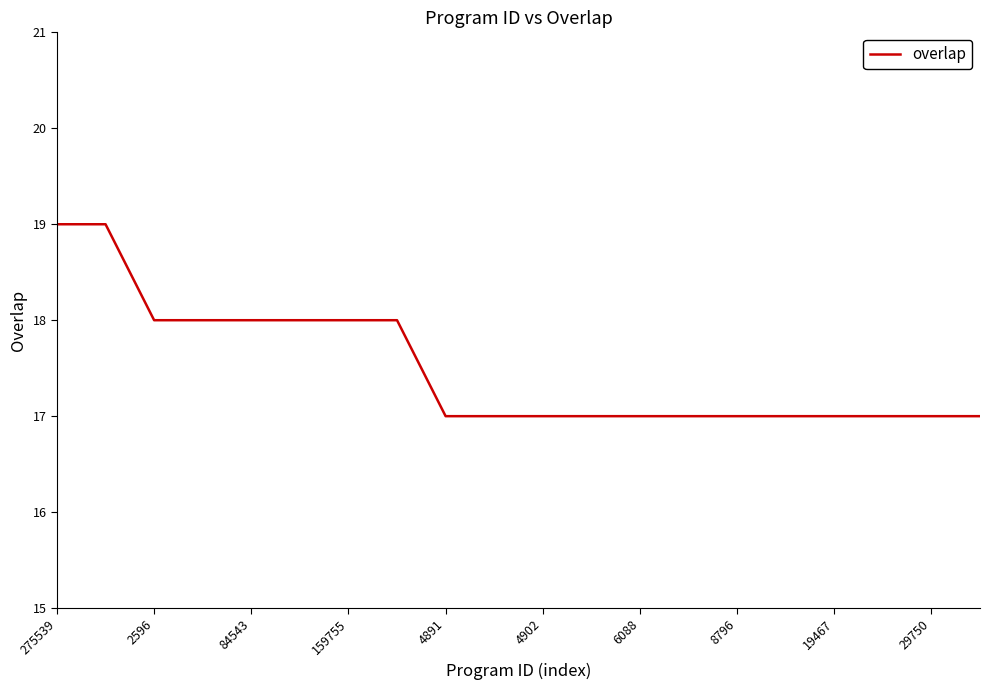

Count the number of data series in this chart.

1